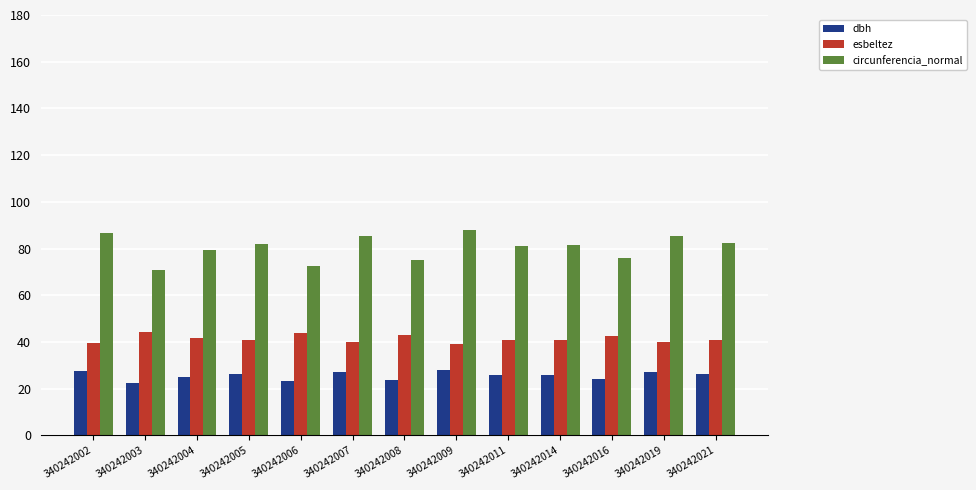

What are all the series names shown in the legend?

dbh, esbeltez, circunferencia_normal